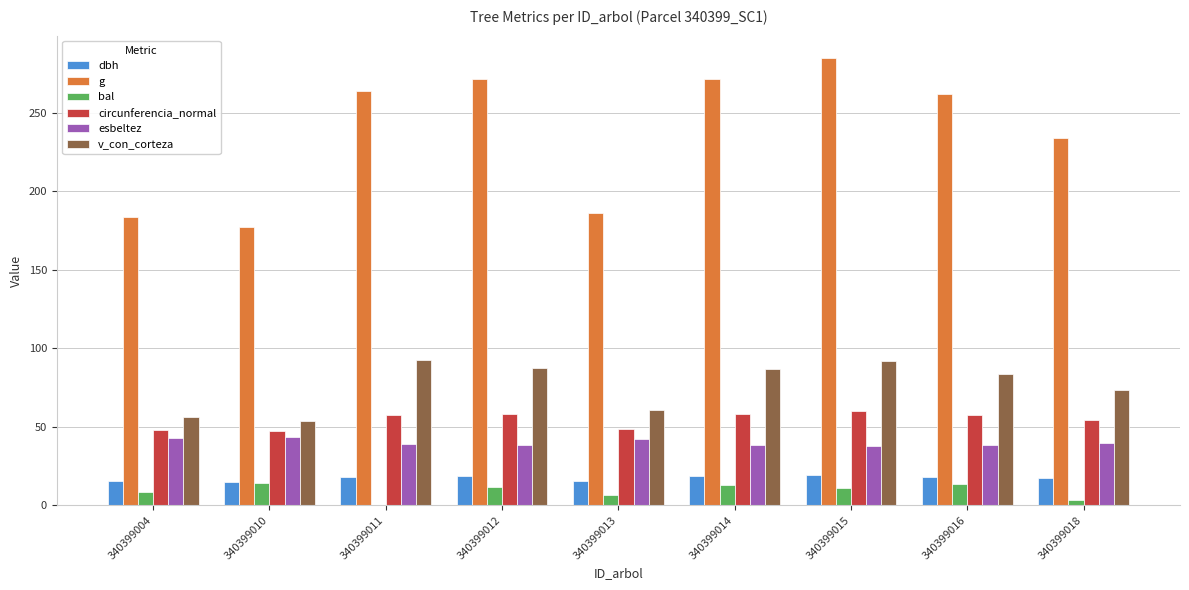

Which series has the largest total across all categories?

g